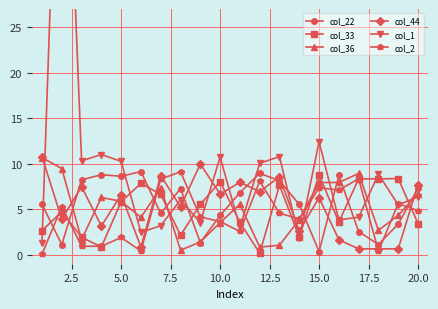

How many interior local peaks does the col_22 series have?

5